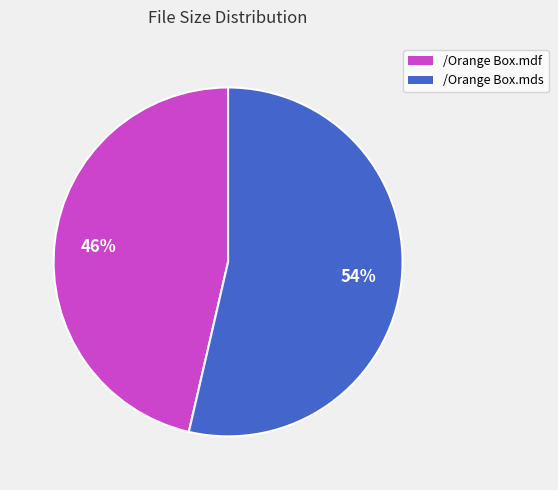

To the nearest percent, what is the average slice percentage?

50%